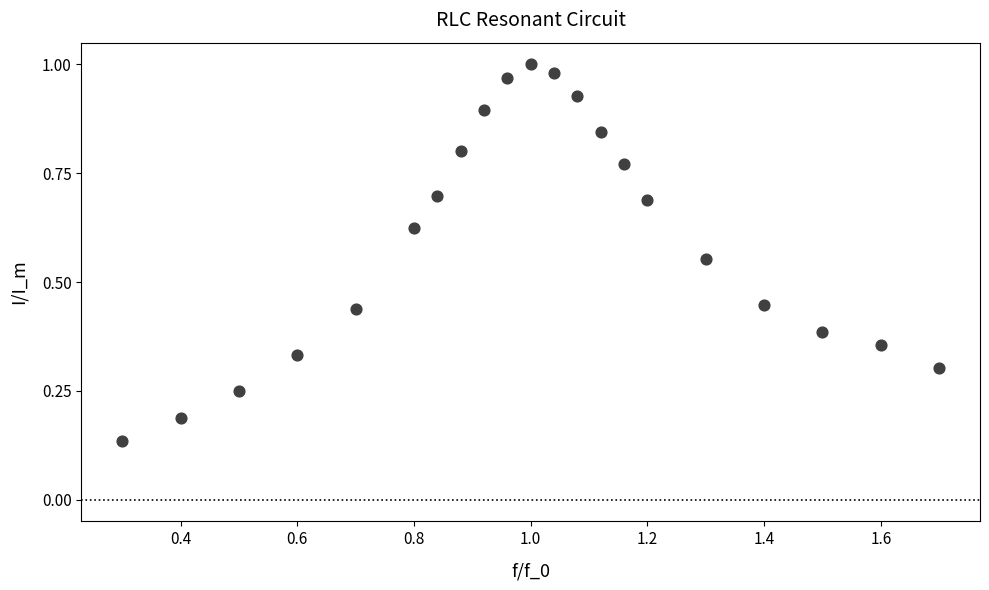

What is the range of X values (max minus min)?

1.4